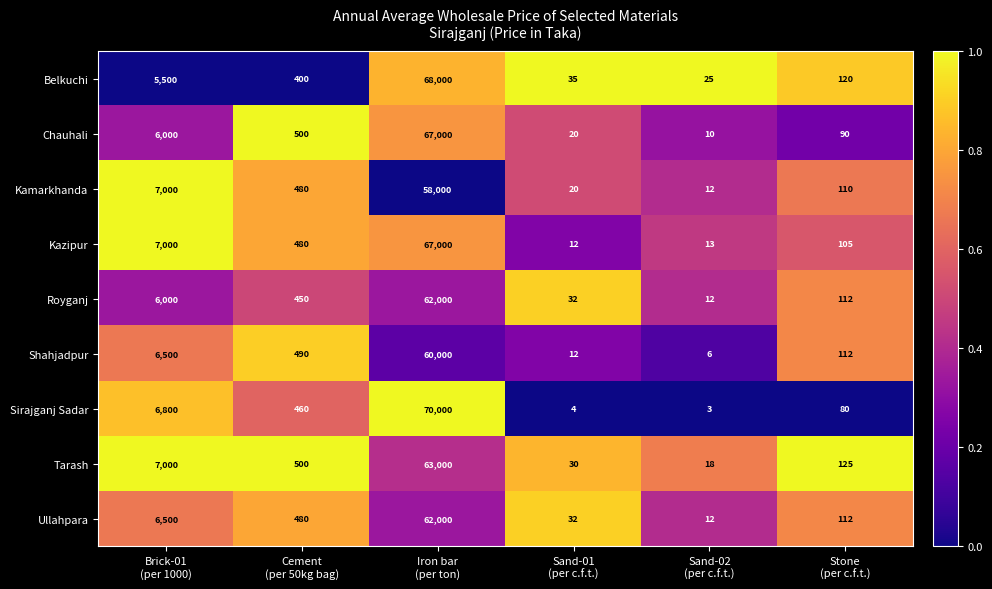

What is the average value of the Chauhali series?

12270